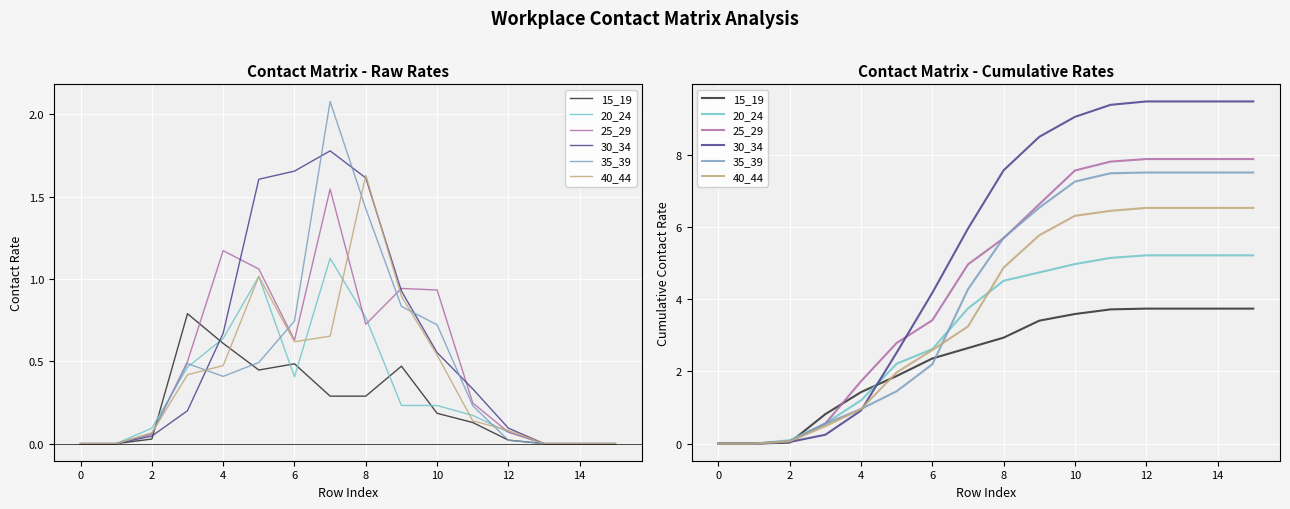

Which series has the largest total across all categories?

30_34